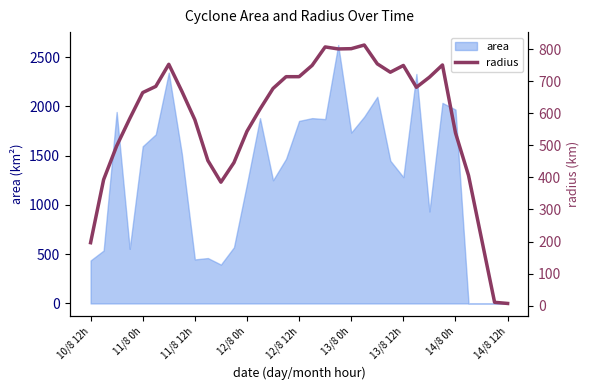

How many categories are shown in the chart?

33